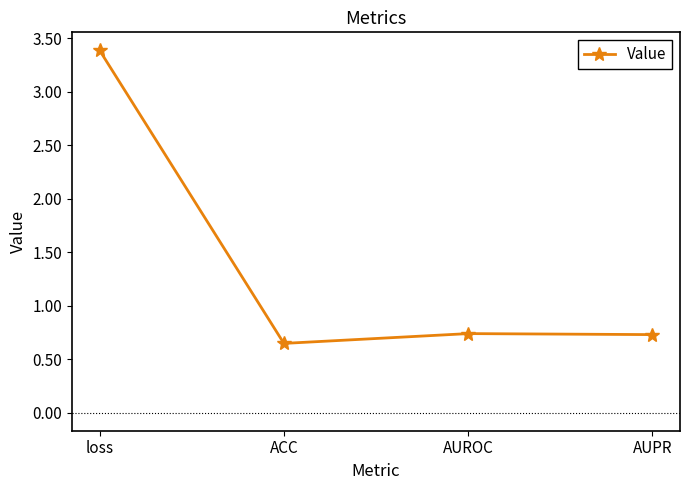

What is the sum of the values at AUPR and ACC?

1.4